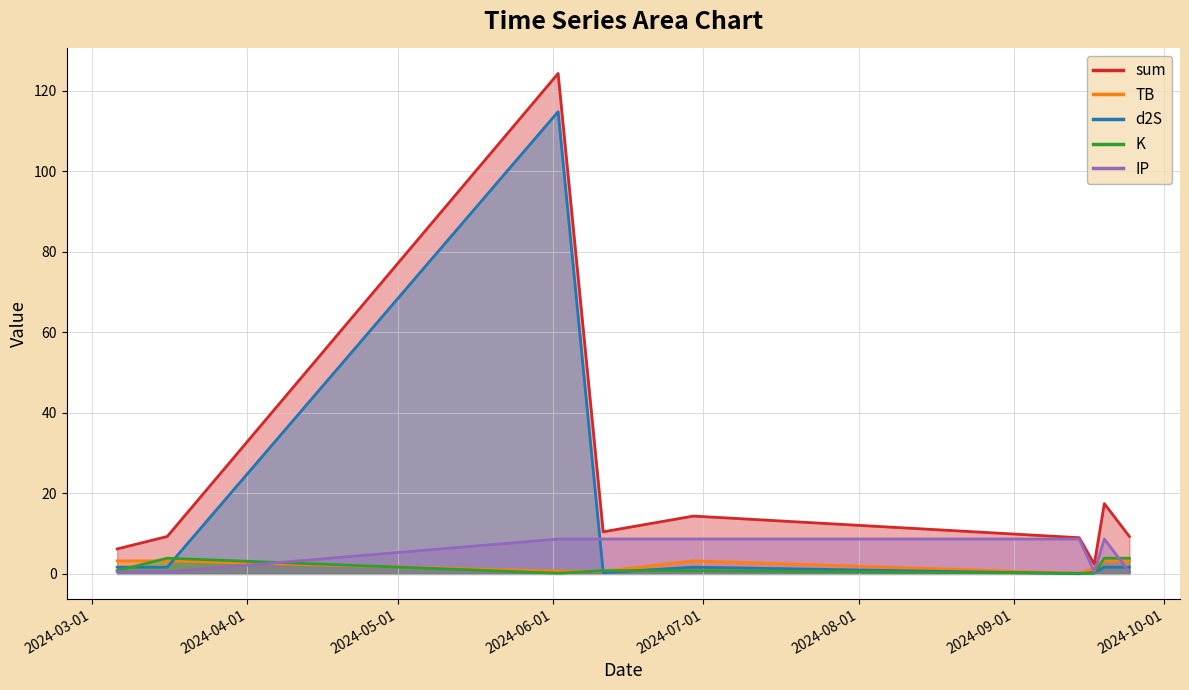

Which series has the largest range (max minus min)?

sum